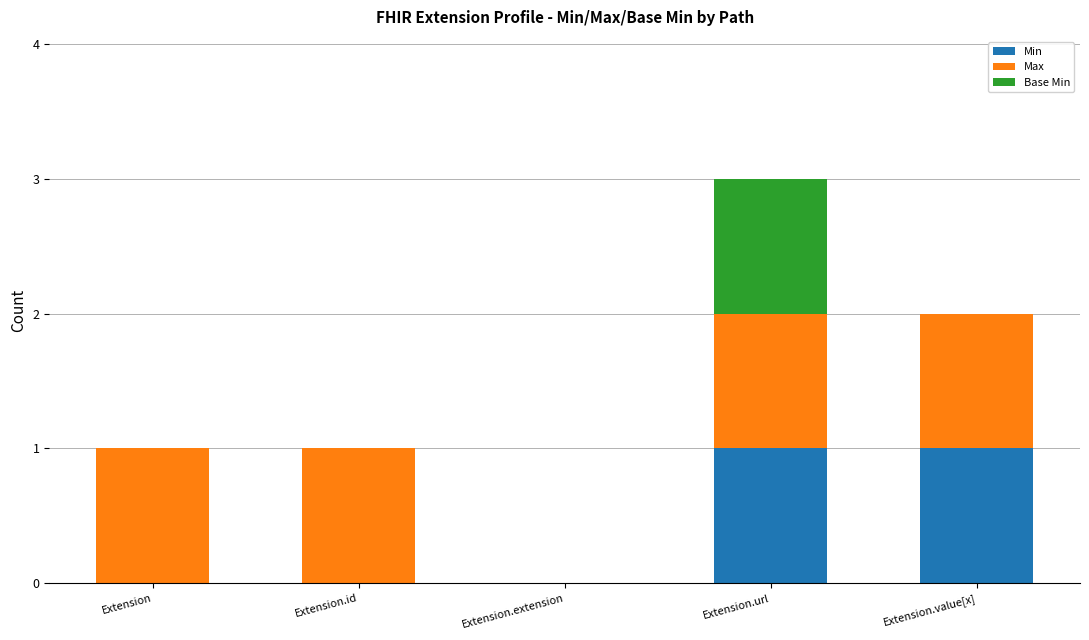

At which category is the sum across all series the highest?

Extension.url